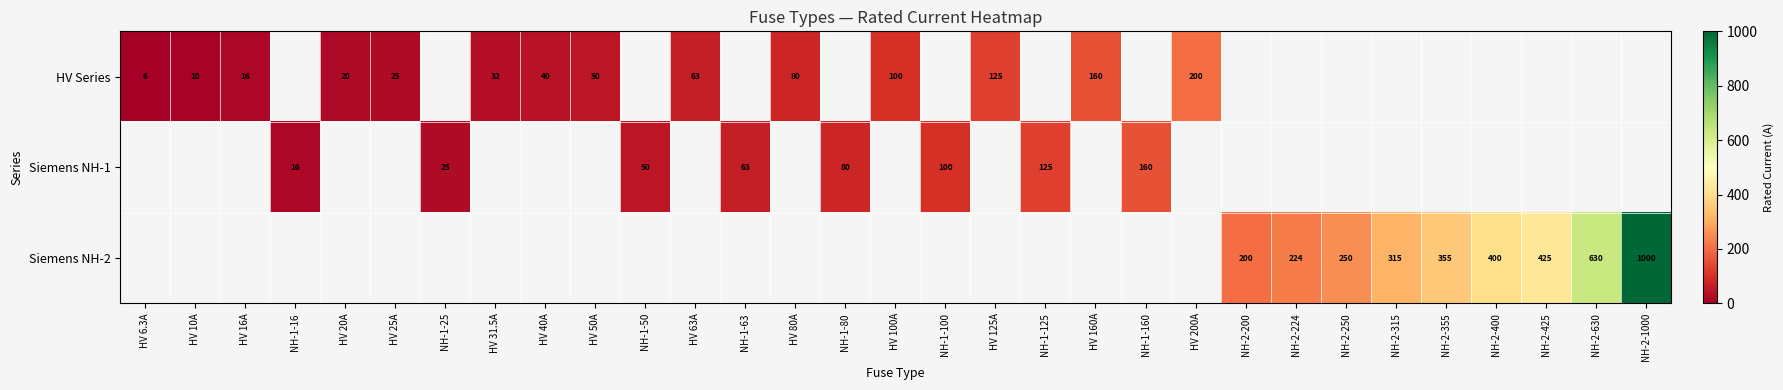

Which label corresponds to the largest value in the chart?

NH-2-1000